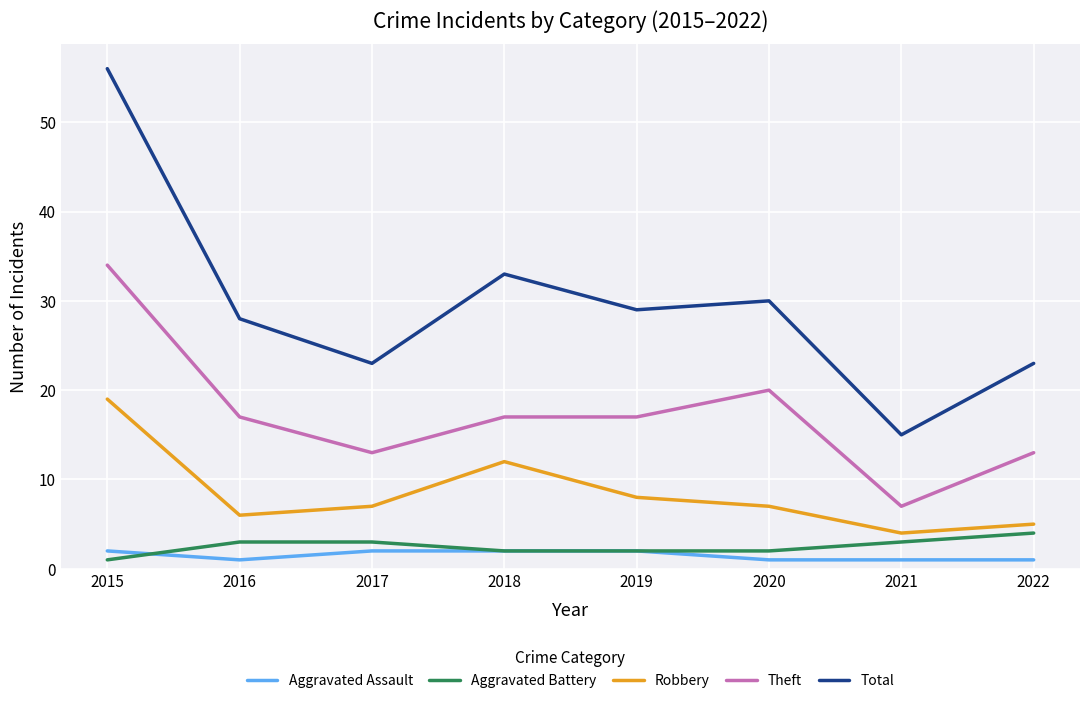

The Robbery series shows 8 at 2019. True or false?

True